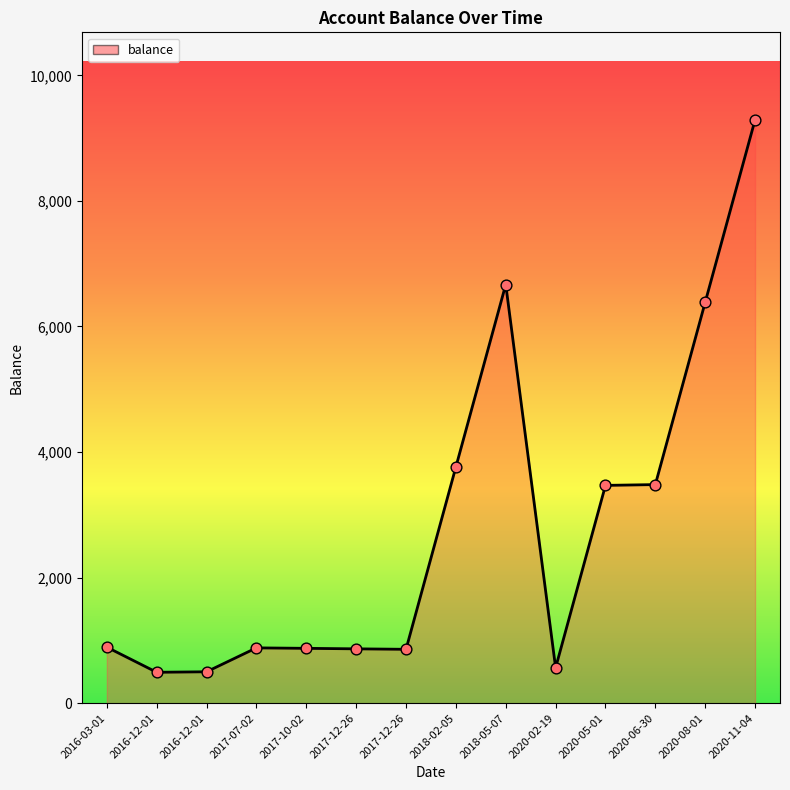

What is the change in value from 2017-10-02 to 2020-02-19?

-309.4